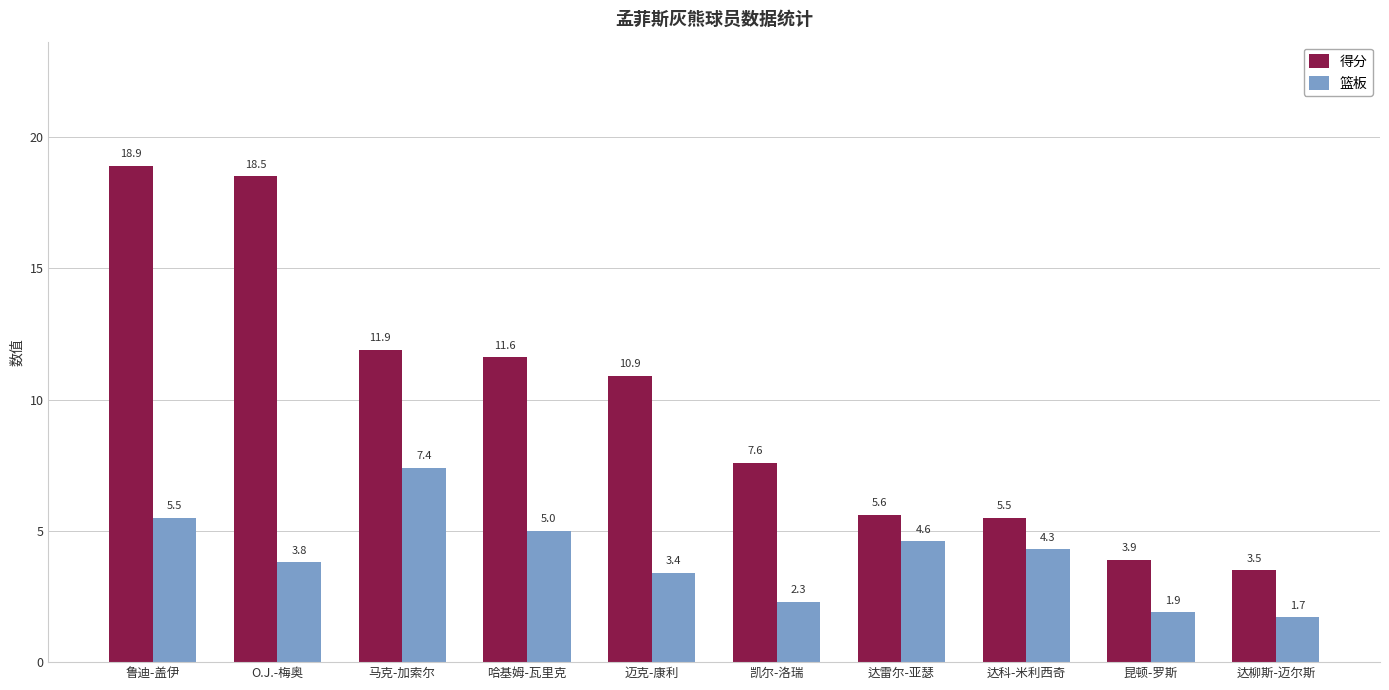

What position from the right is 迈克-康利?

6